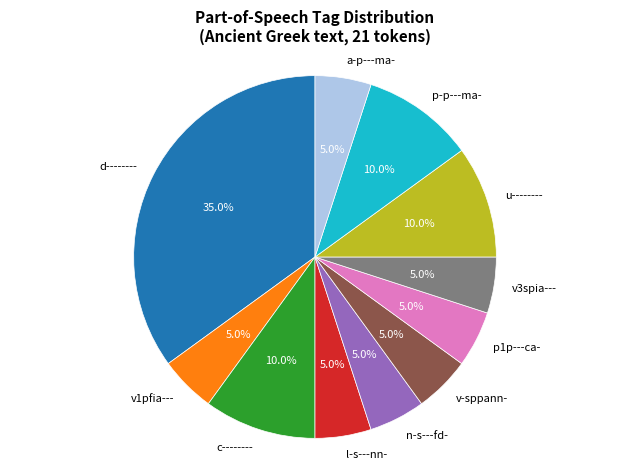

Is l-s---nn- the majority of the pie?

No